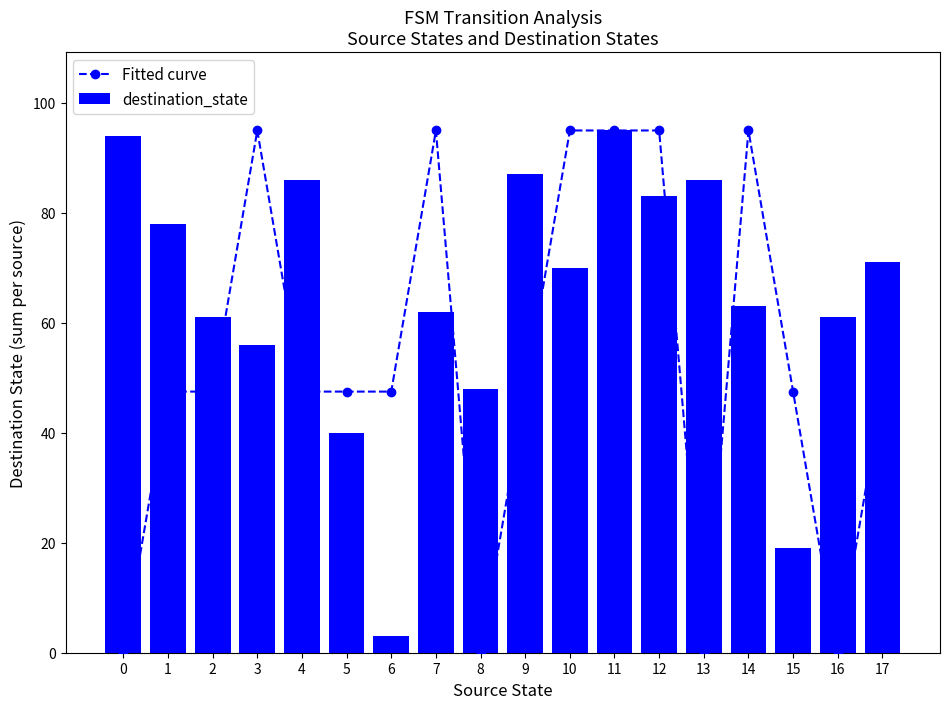

What is the approximate value of destination_state at 12?

83